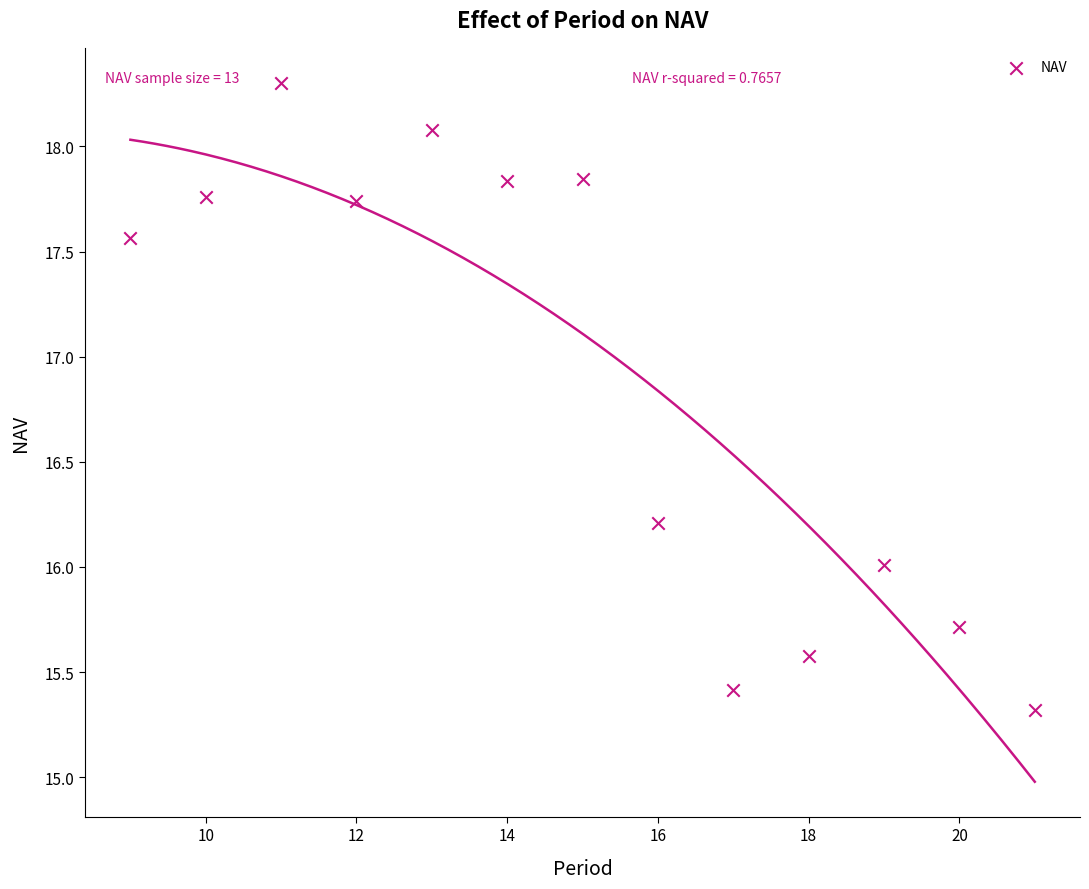

What is the range of Y values (max minus min)?

3.0